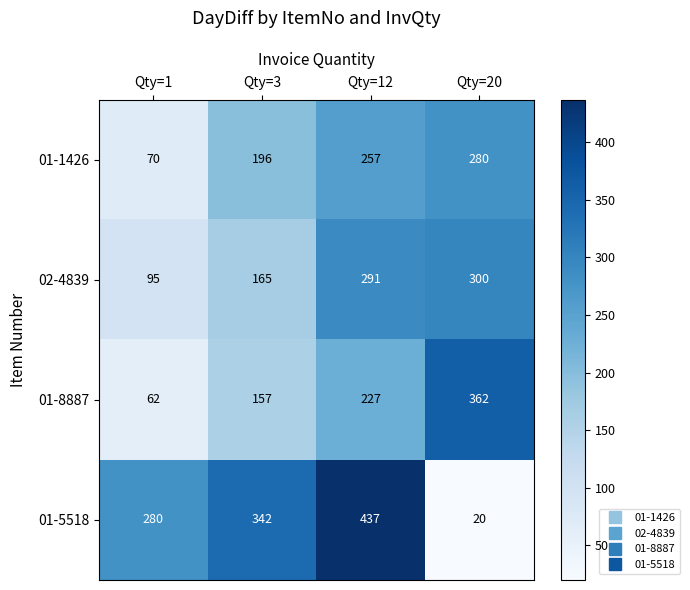

What is the approximate value of 01-5518 at Qty=1, to the nearest 50?

300